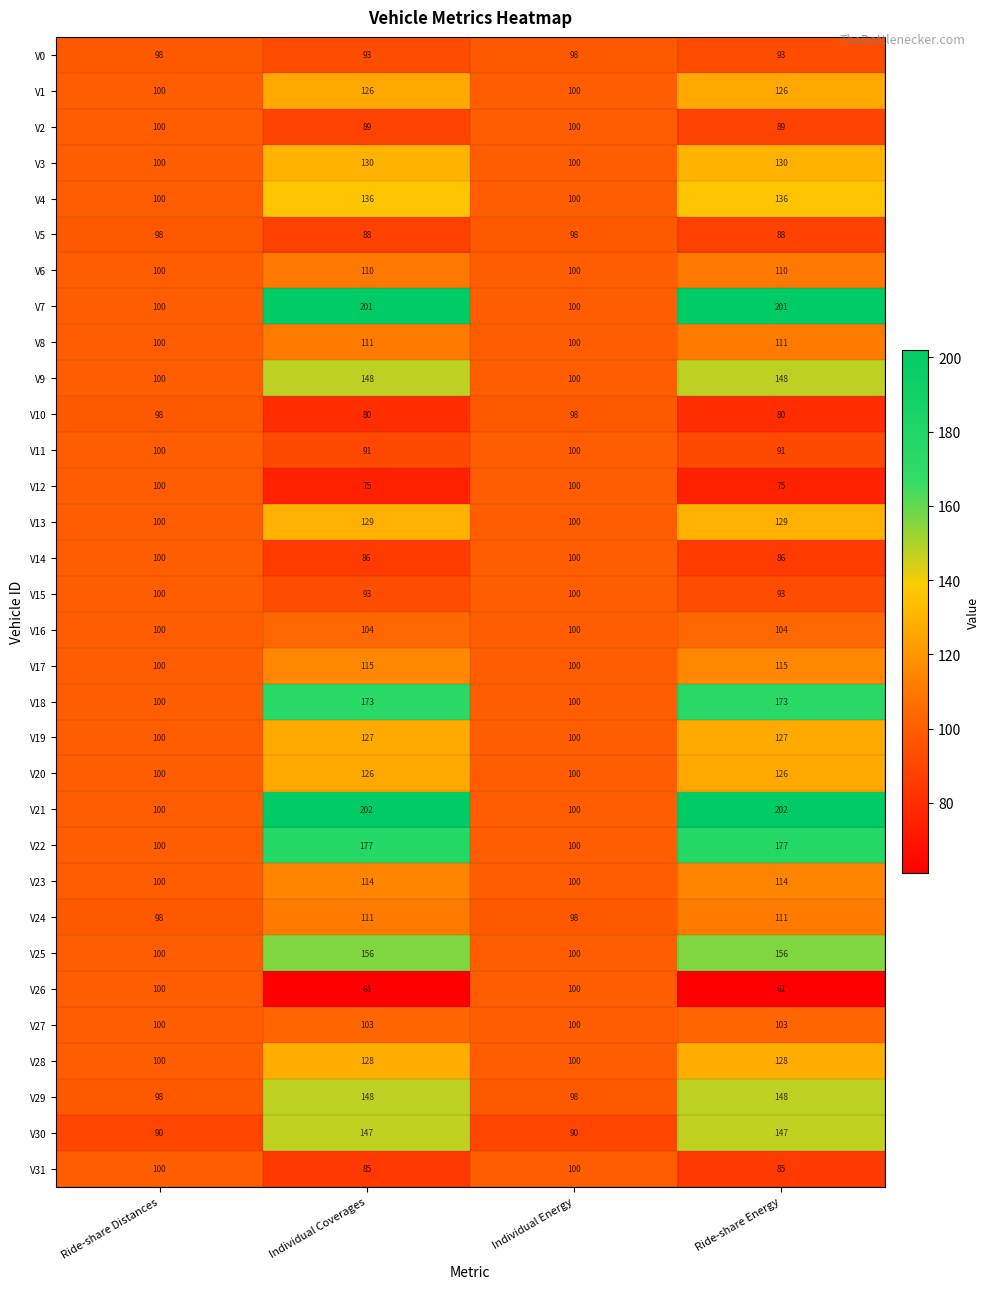

What is the difference between the maximum and minimum values in the V14 series?

14